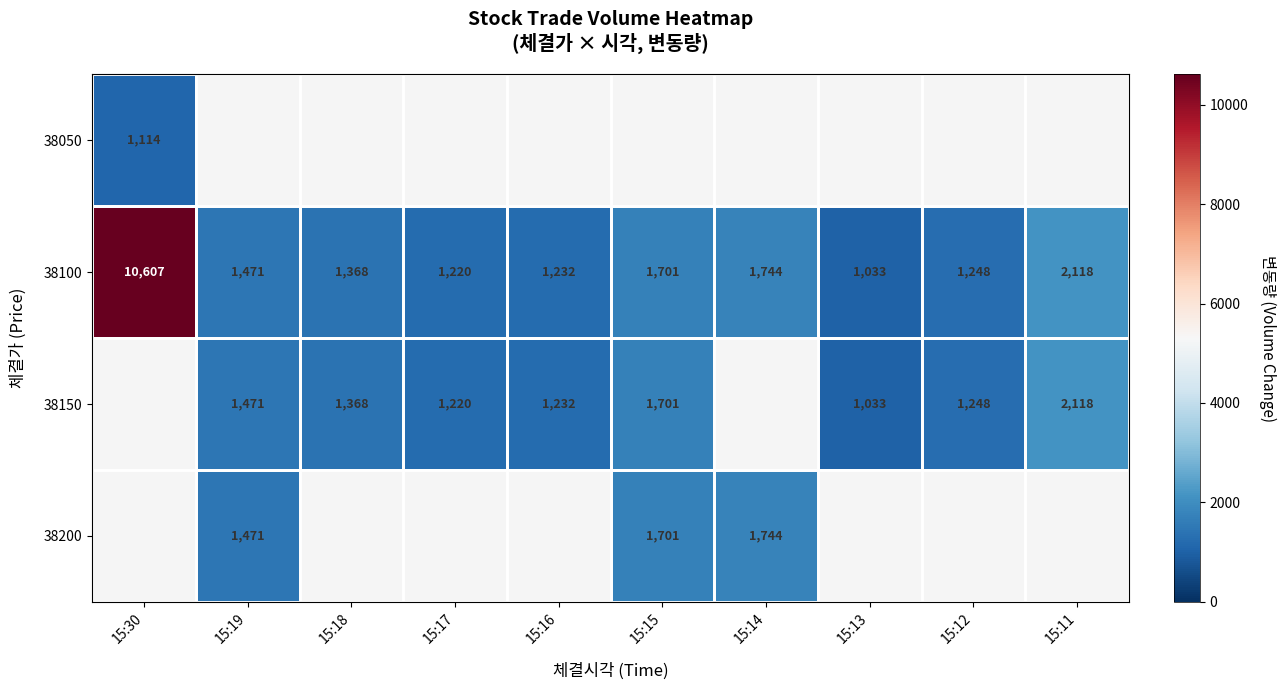

The value of 38150 at 15:17 is 1708. True or false?

False